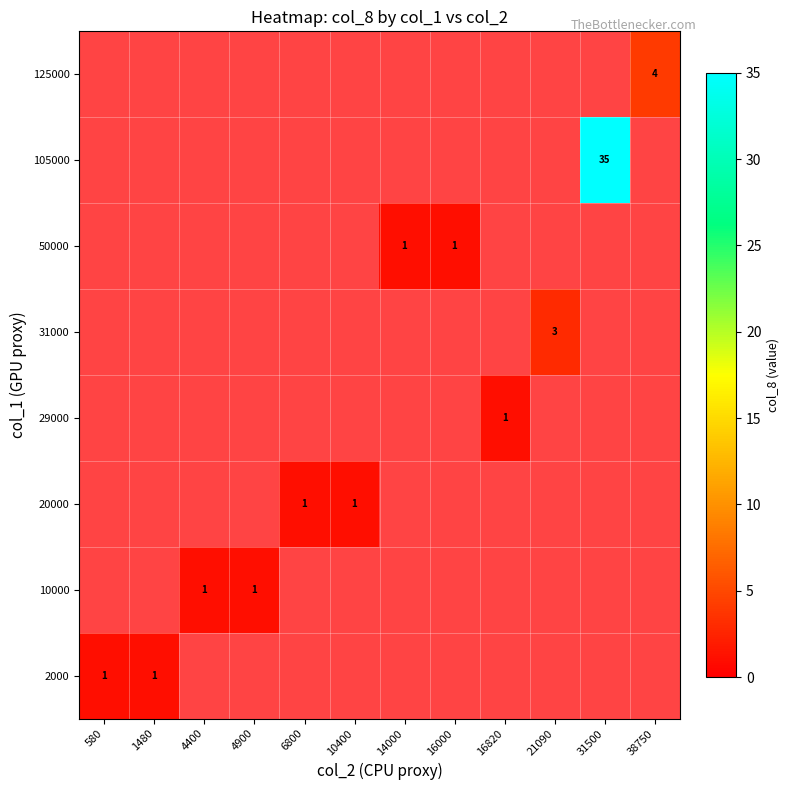

The value of 20000 at 6800 is 0. True or false?

False